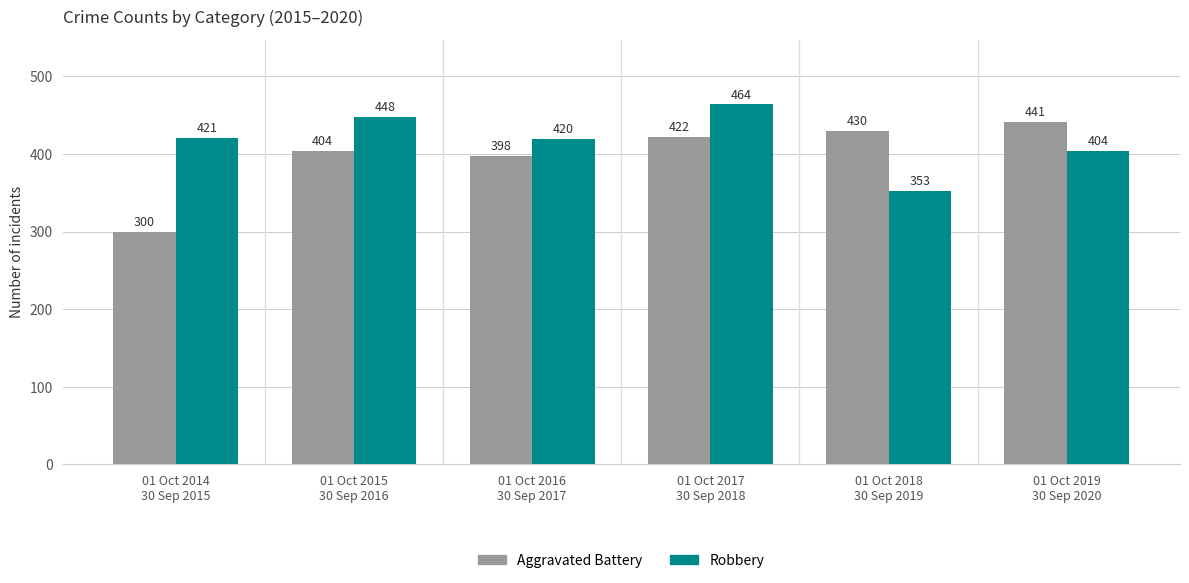

At 01 Oct 2019
30 Sep 2020, list the series in order from largest to smallest.

Aggravated Battery, Robbery